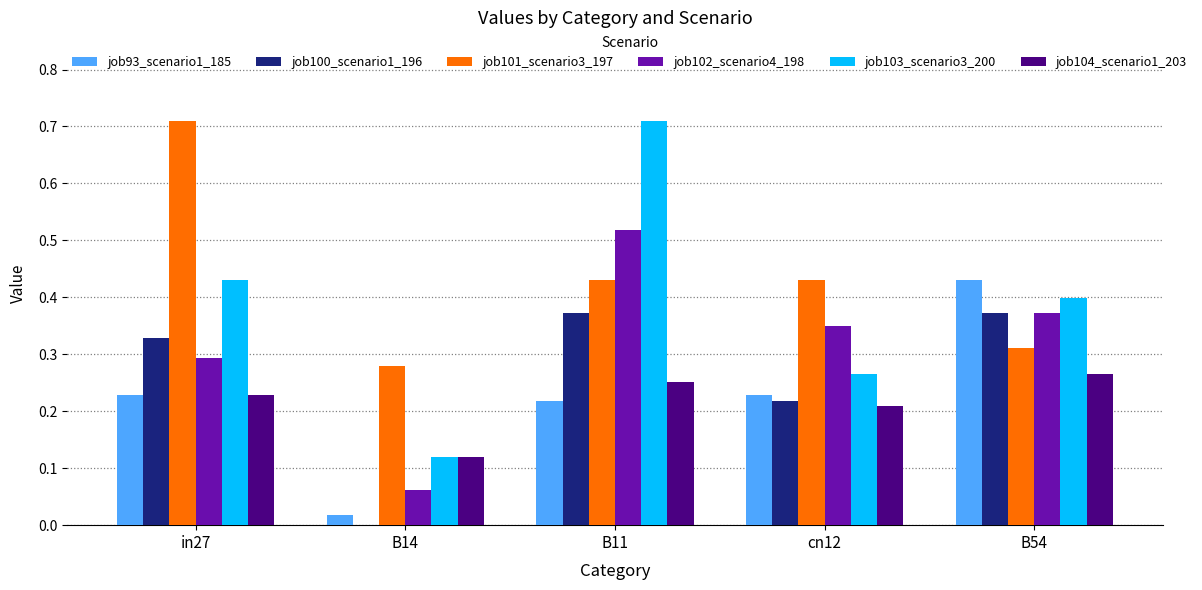

Is it true that job100_scenario1_196 equals 0.1 at cn12?

False